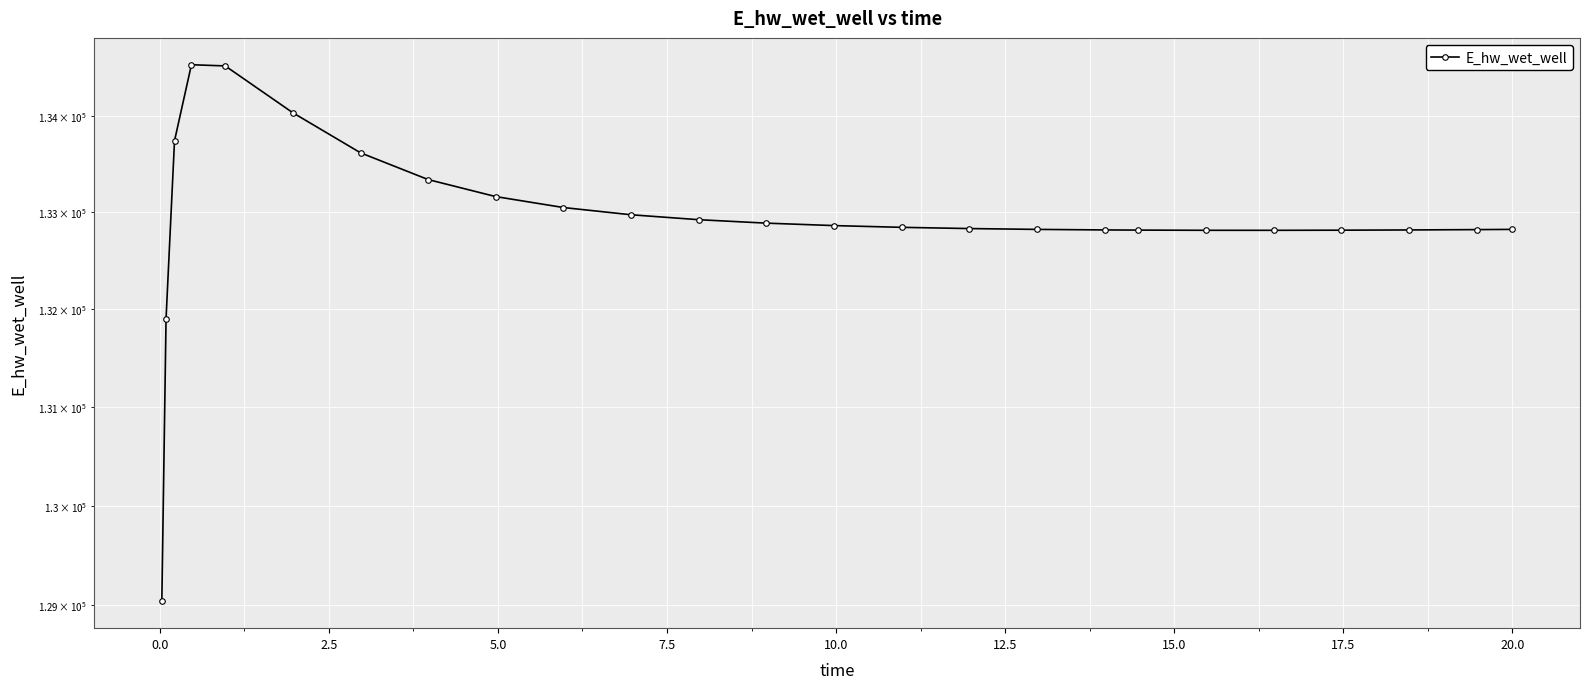

How many lines are shown in the chart?

1